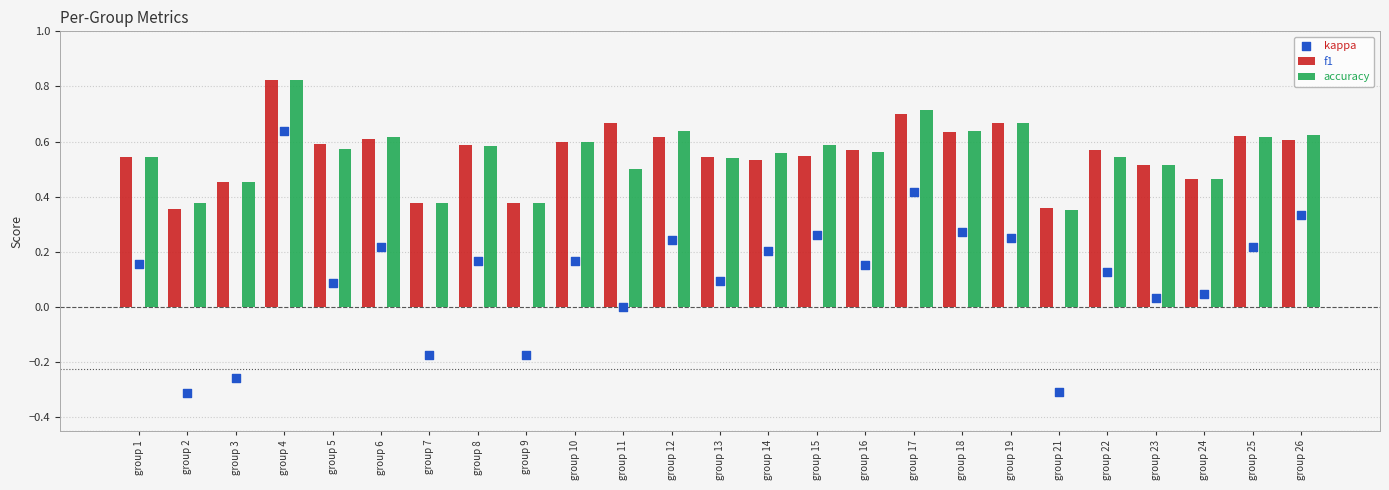

Count the f1 values in the range 0 to 1.

25